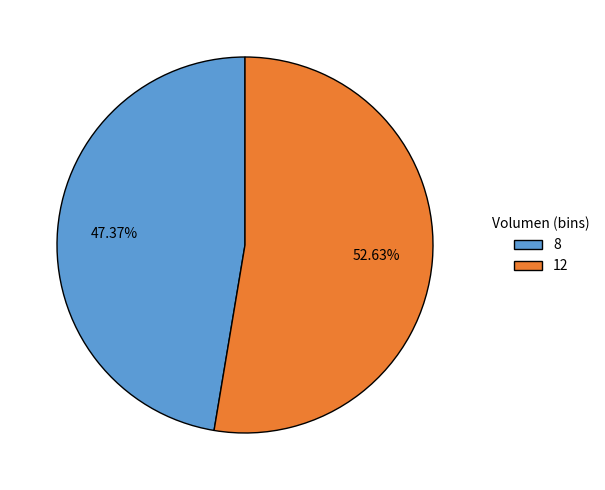

Which slice is the smallest?

8